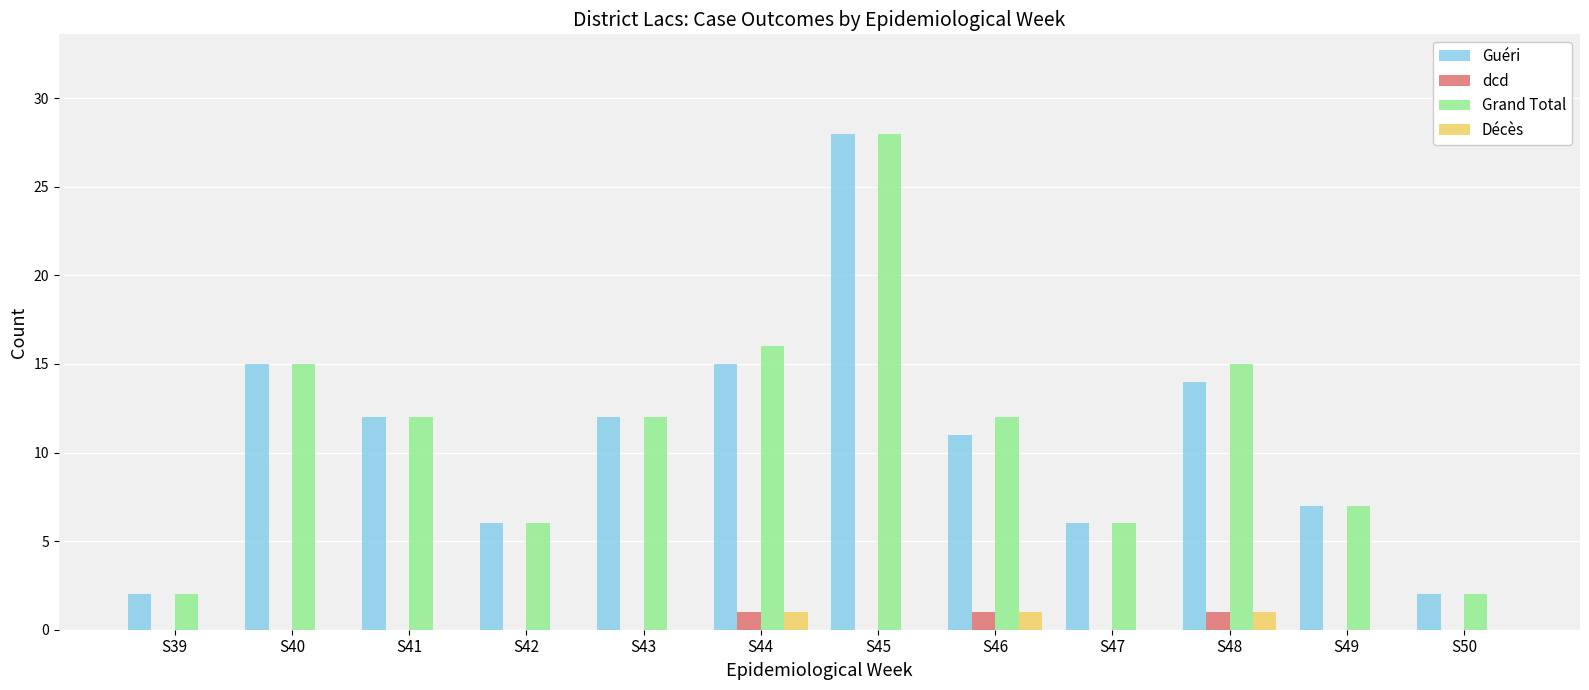

What is the total value across all series at S39?

4